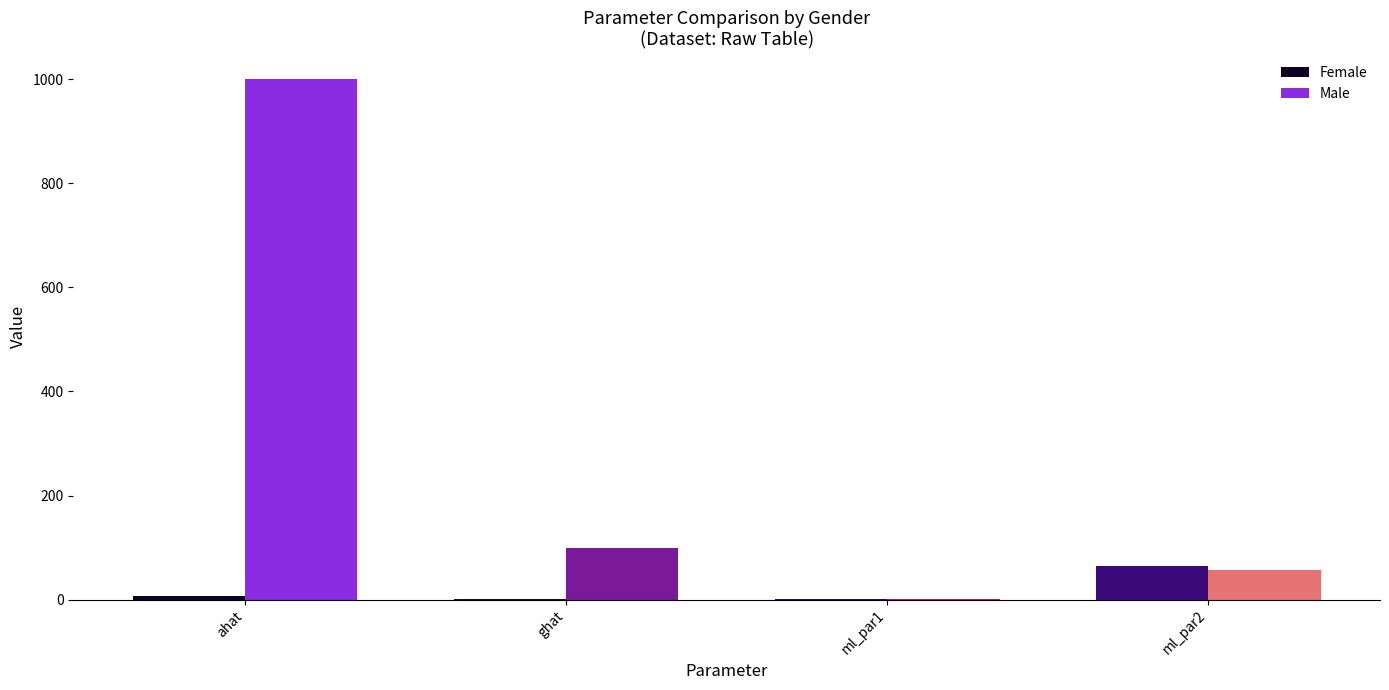

Are the bars grouped side by side (vs. stacked)?

Yes